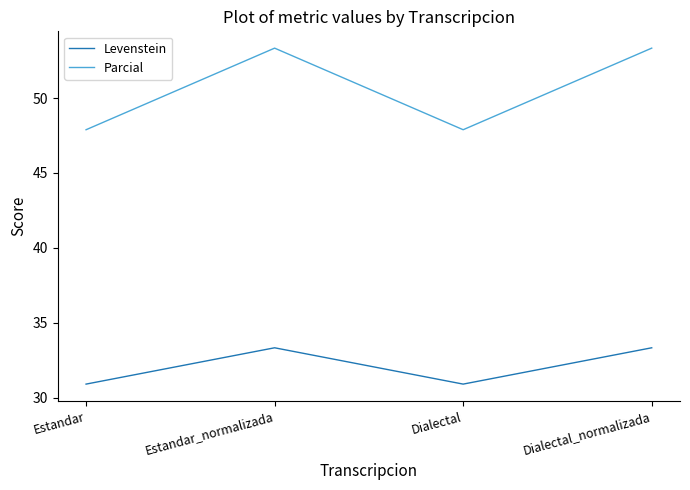

True or false: Parcial and Levenstein intersect in this chart.

False